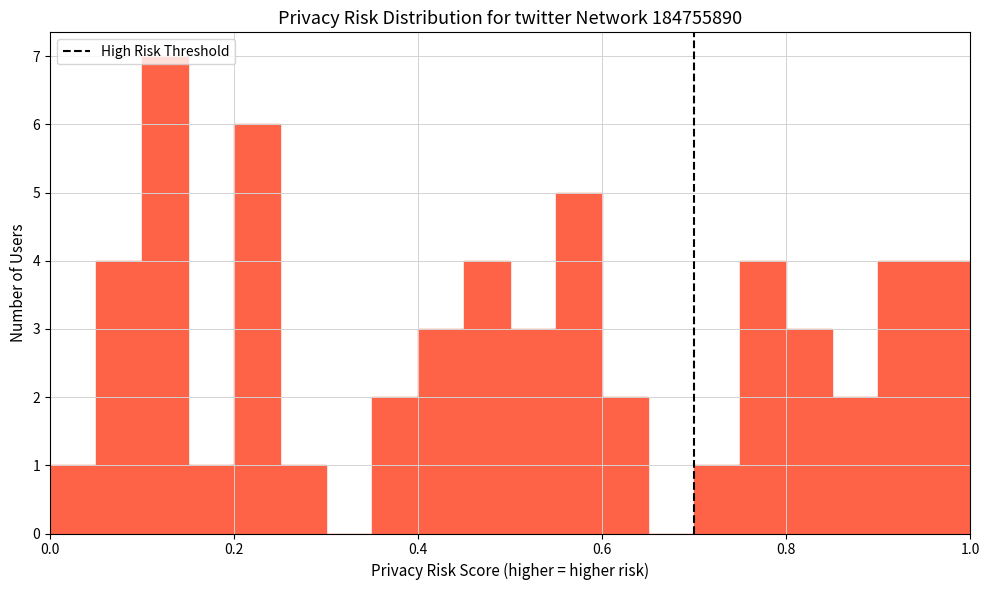

Read against the x-axis, roughly where is the centre of the tallest bar?

0.12